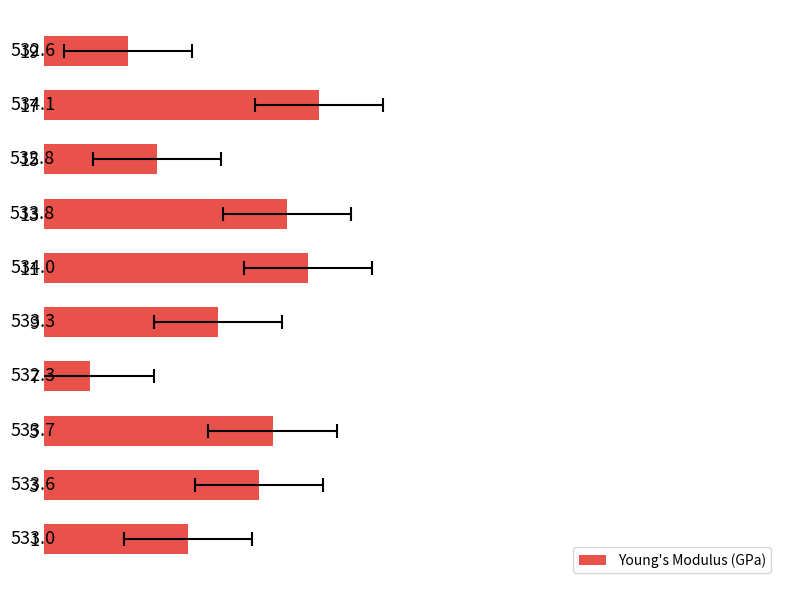

What is the label of the 6th bar from the right?

535